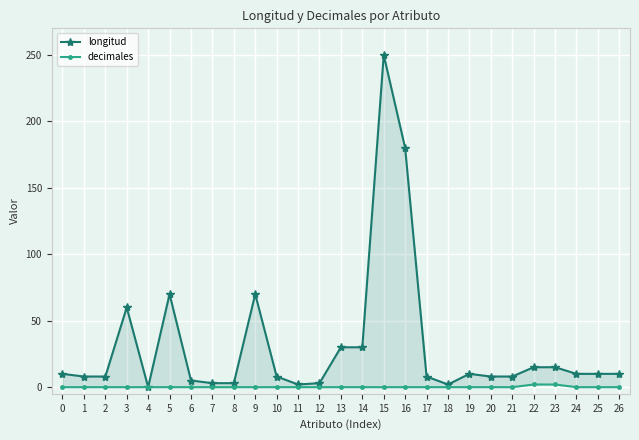

At which label is longitud closest to 125?

5